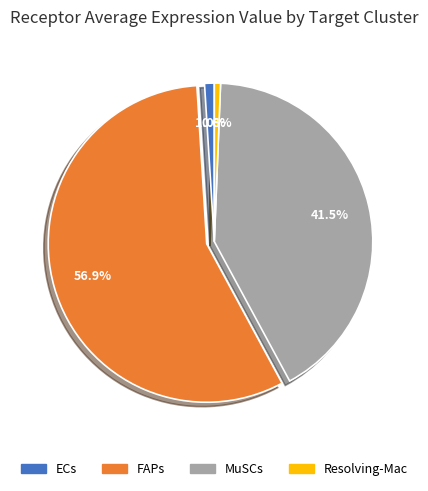

To the nearest percent, what is the difference between the Resolving-Mac and MuSCs slice percentages?

41%